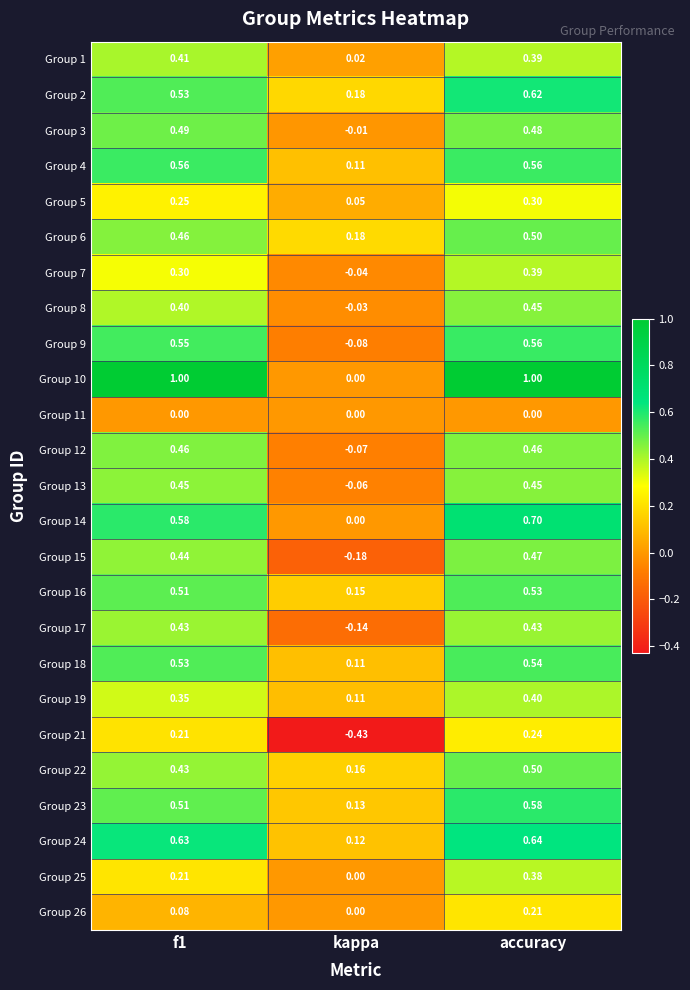

At which category is the sum across all series the highest?

accuracy